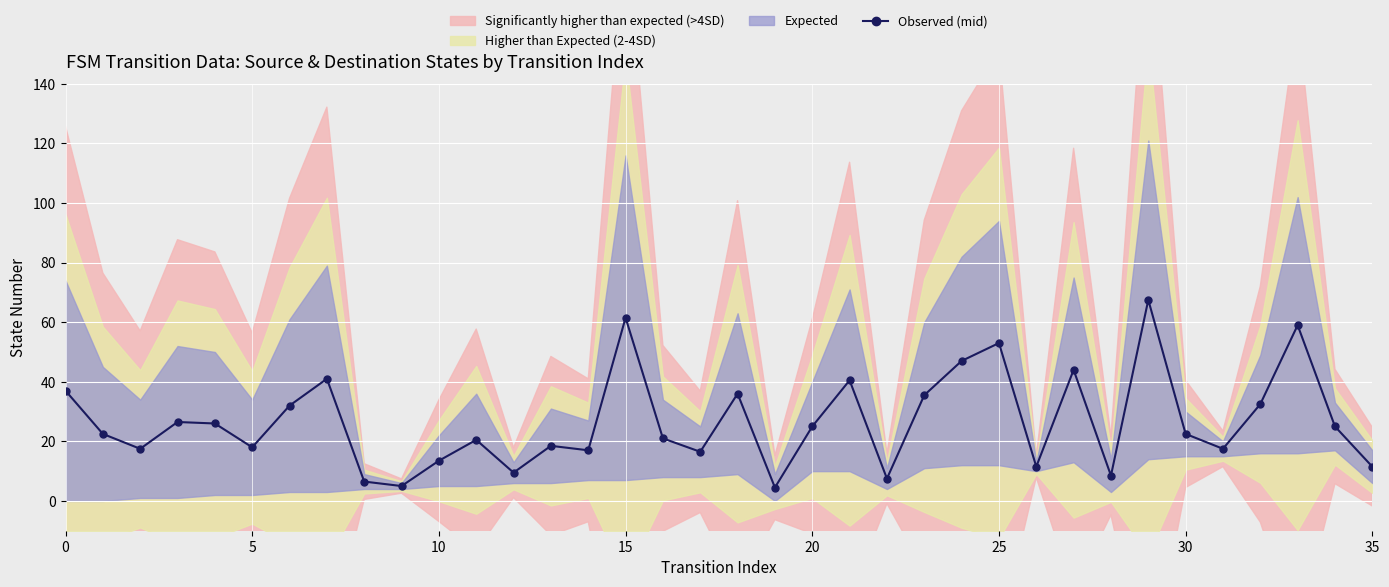

What is the change in value from 12 to 27?

+34.5